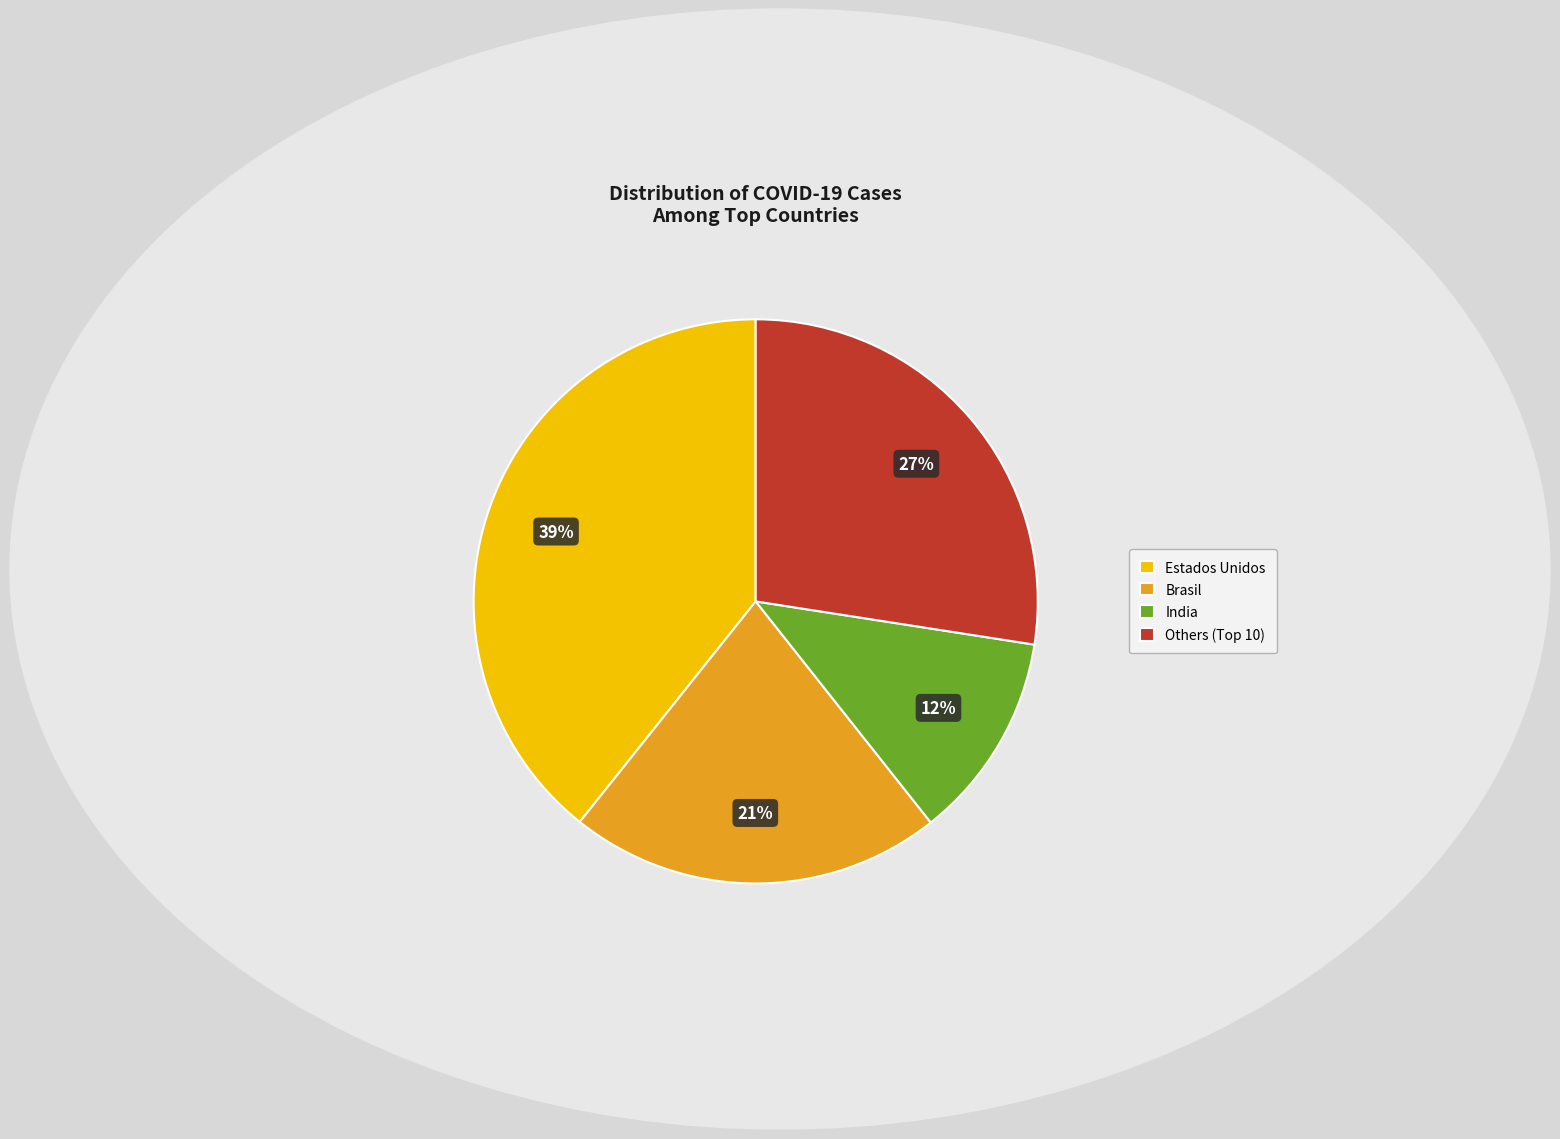

Is it true that Estados Unidos is 39% of the pie?

True